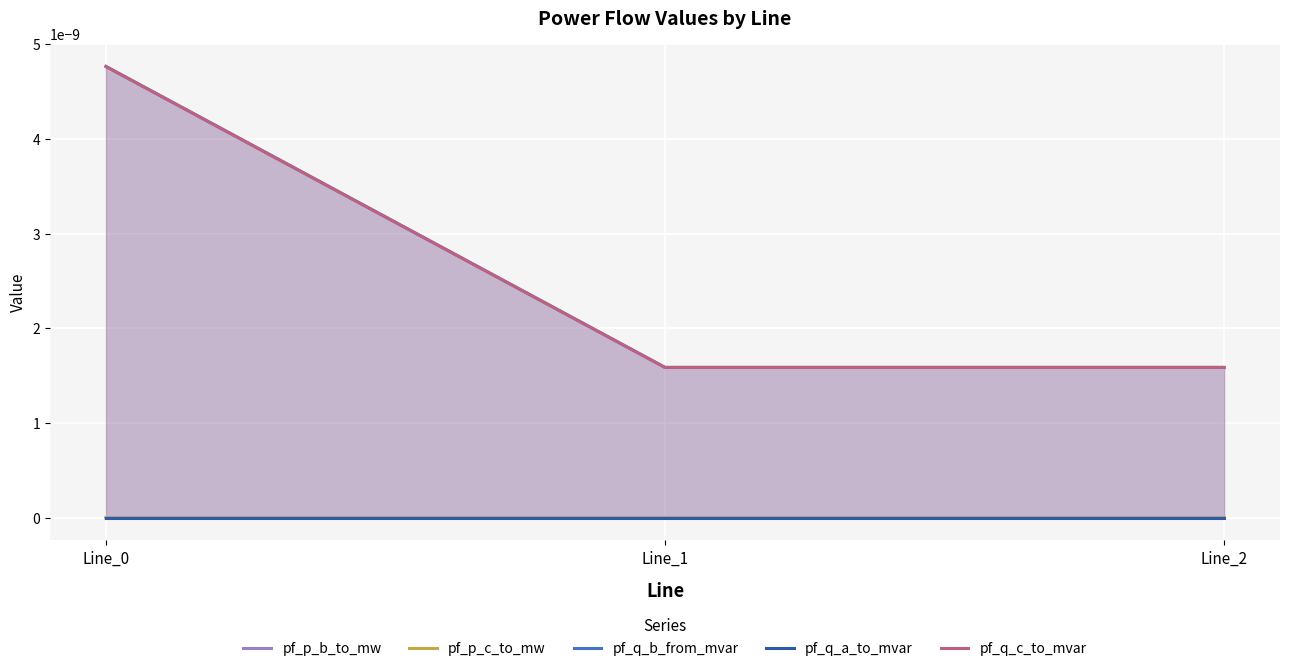

Which category has the lowest value in the pf_q_c_to_mvar series?

Line_2